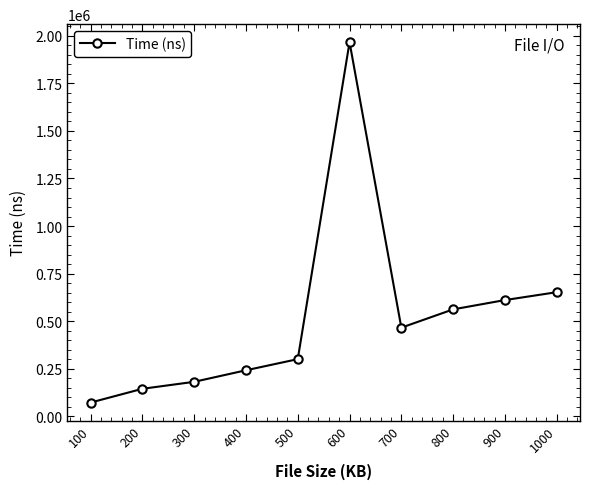

Which has a higher value, 100 or 600?

600